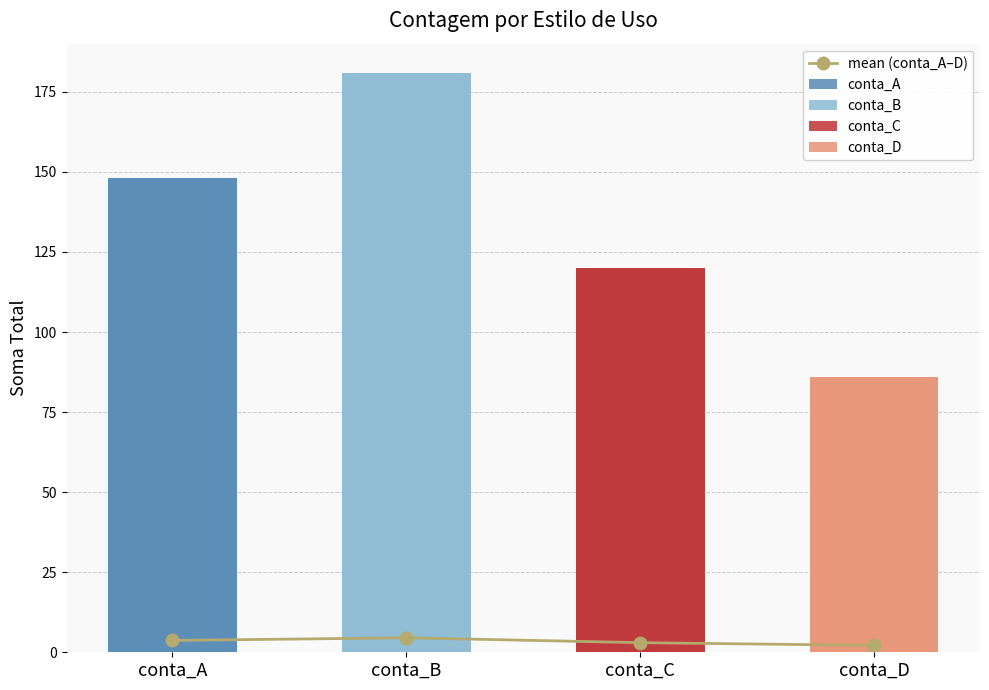

What is the smallest value displayed?

2.1